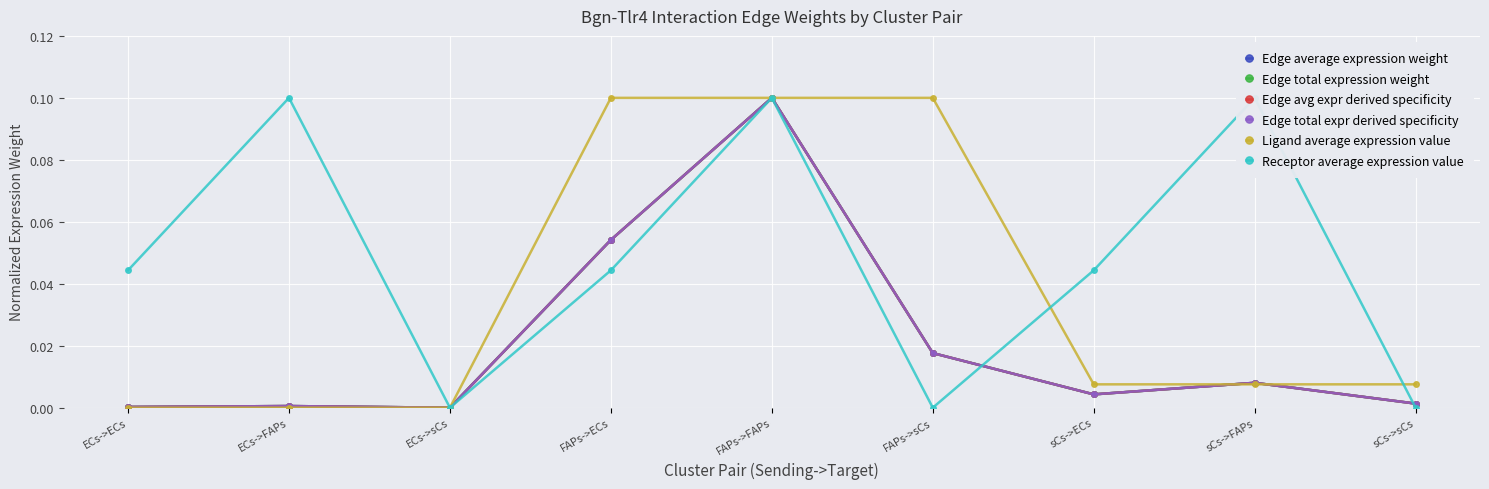

What position from the right is FAPs->ECs?

6